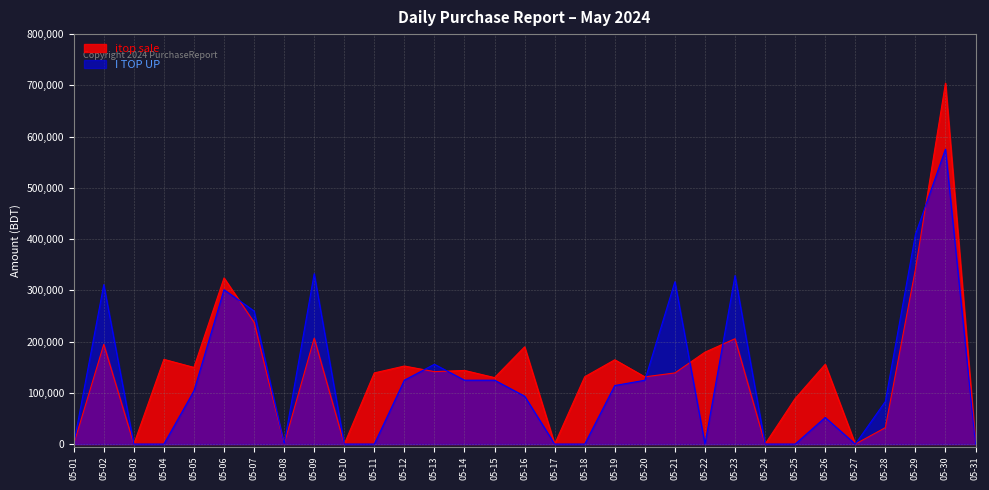

Rank the series by their maximum value, from lowest to highest.

I TOP UP, itop sale